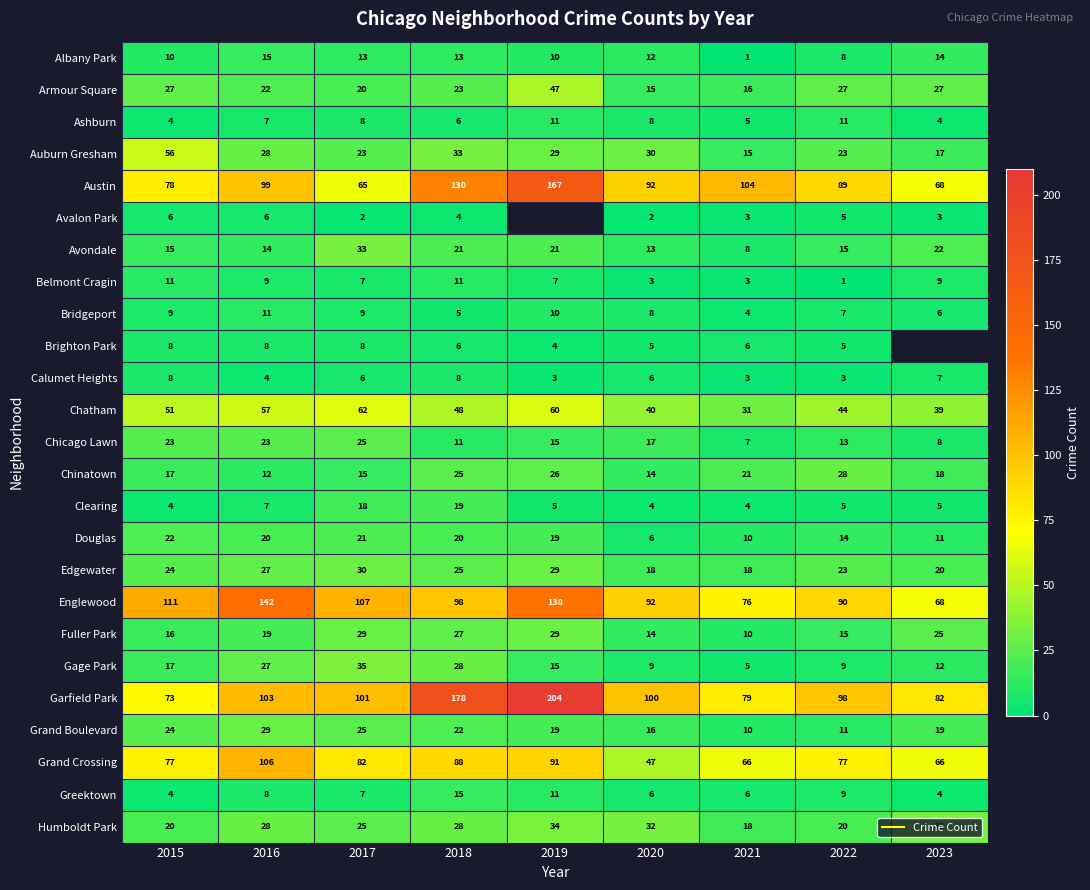

Is the value of Gage Park at 2018 greater than the value of Greektown at 2022?

Yes